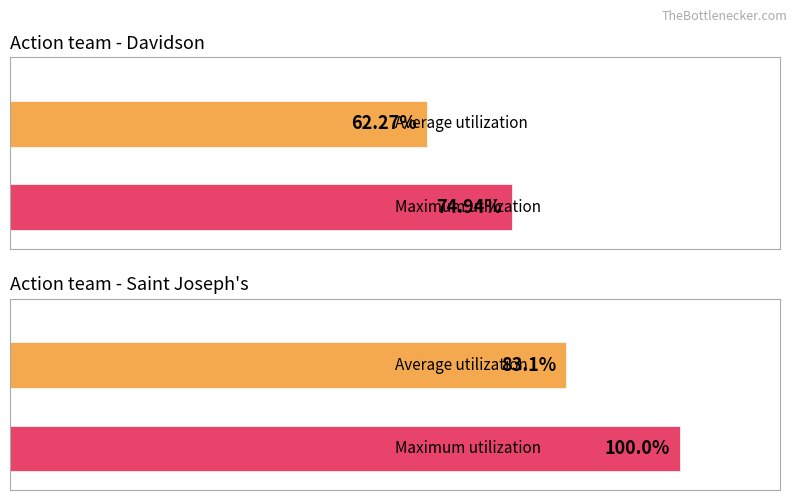

Are the bars horizontal?

Yes